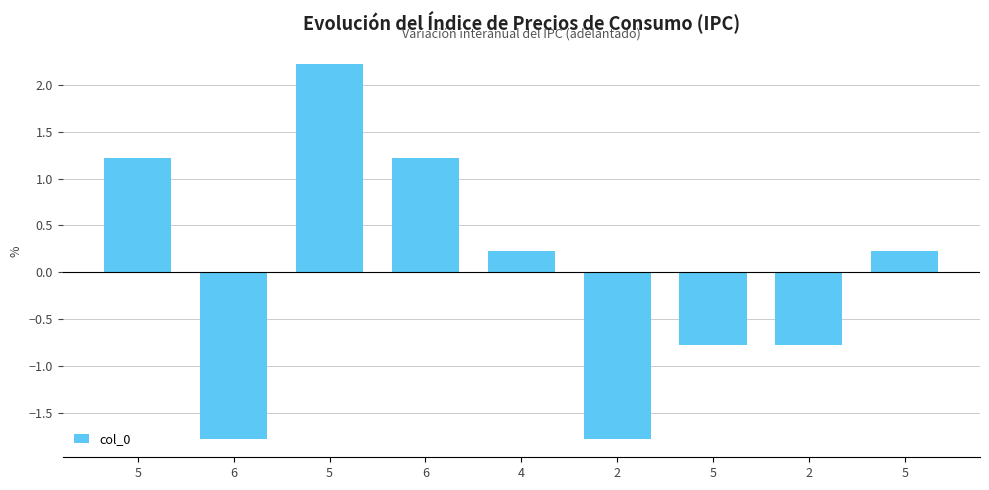

How many bars are there in total?

9